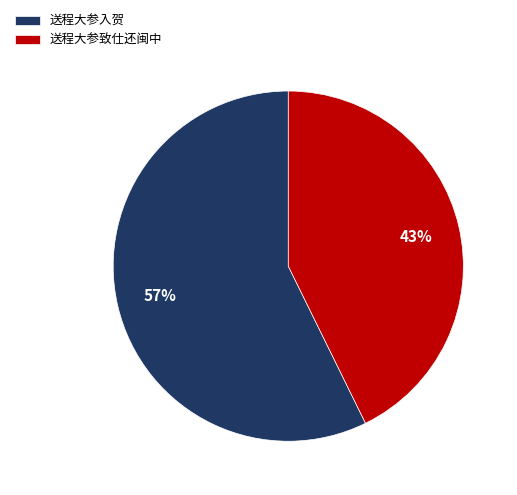

Count the number of slices in the pie.

2